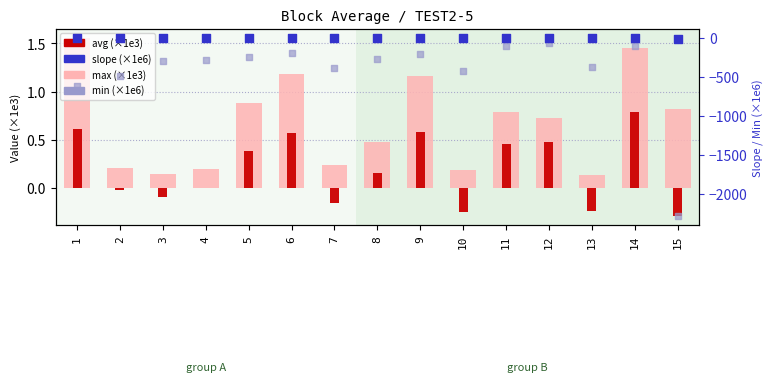

At how many categories does at least one series exceed -150?

15